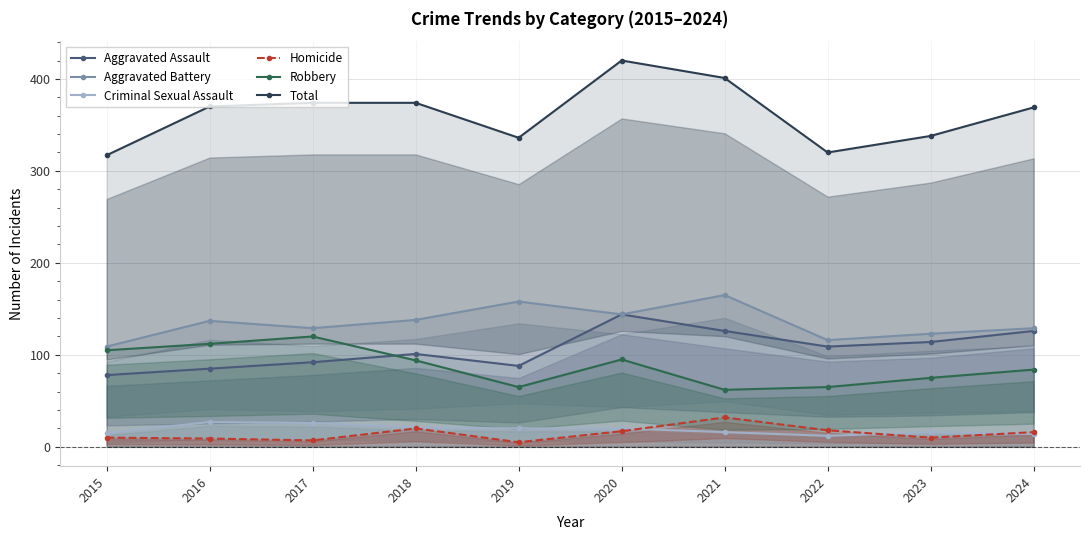

Which series has the largest total across all categories?

Total